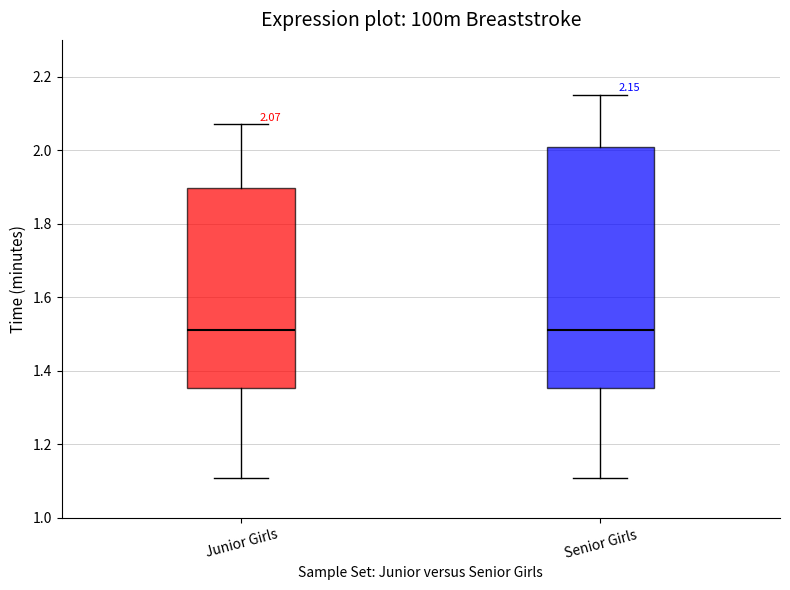

Comparing the boxes themselves (not the whiskers), which one is the tallest?

Senior Girls